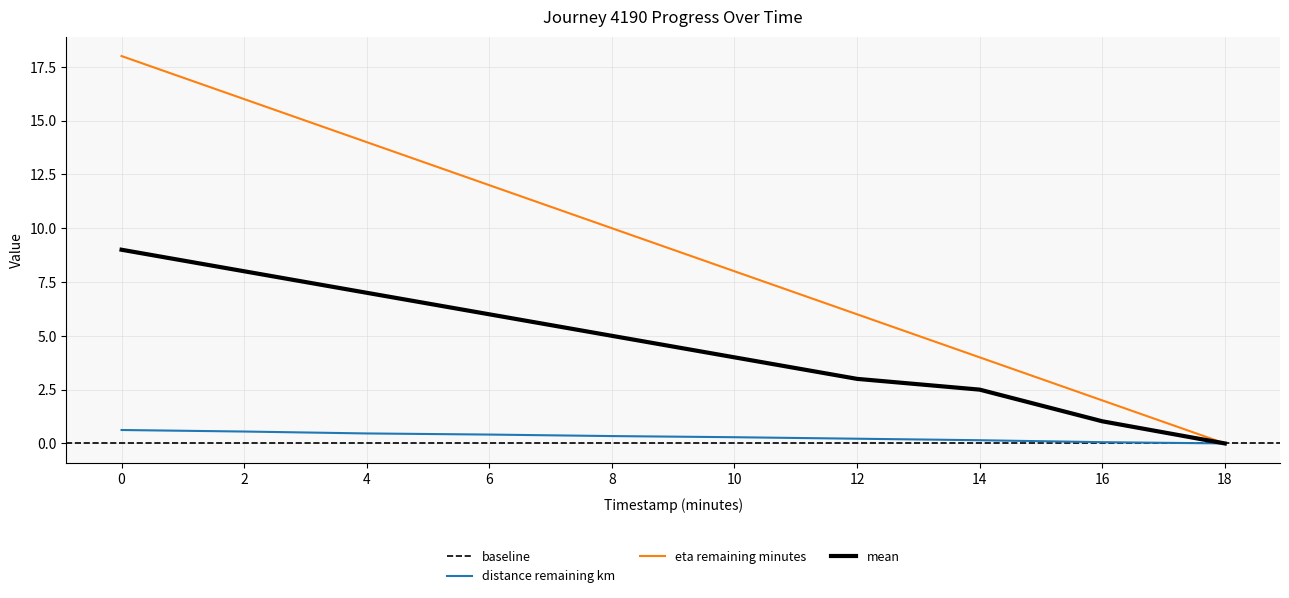

Reading left to right, extract all data points from this chart.

distance_remaining_km: 0.0=0.6	2.0=0.6	4.0=0.5	6.0=0.4	8.0=0.3	10.0=0.3	12.0=0.2	14.0=0.1	16.0=0.1	18.0=0.0
eta_remaining_minutes: 0.0=18.0	2.0=16.0	4.0=14.0	6.0=12.0	8.0=10.0	10.0=8.0	12.0=6.0	14.0=4.0	16.0=2.0	18.0=0.0